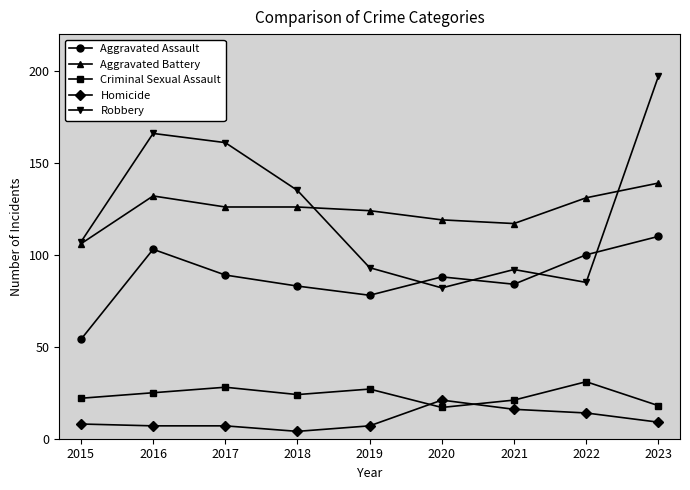

What is the minimum value for Aggravated Battery?

106